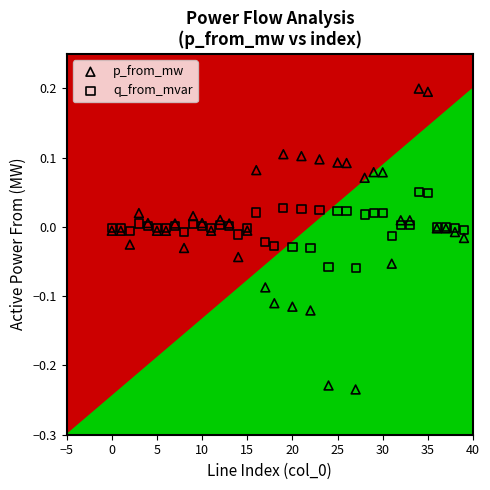

Which series reaches the maximum Y coordinate?

p_from_mw